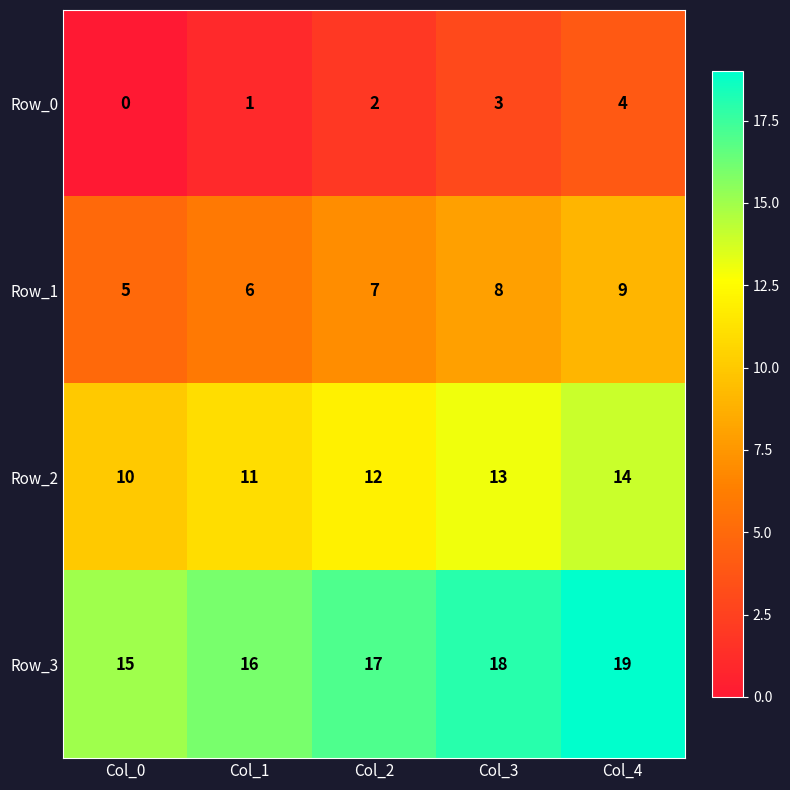

How many series are shown in this chart?

4